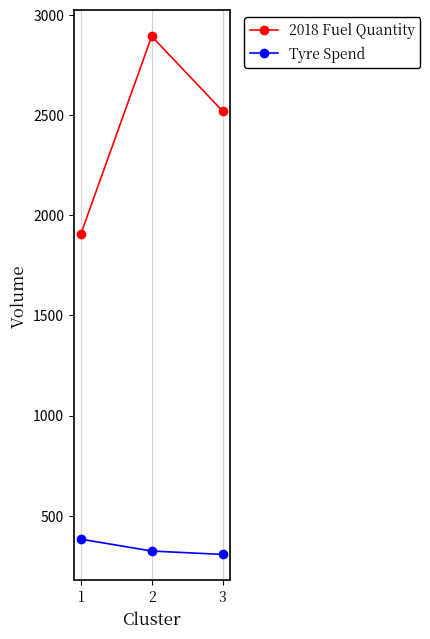

At how many categories does at least one series exceed 1613?

3